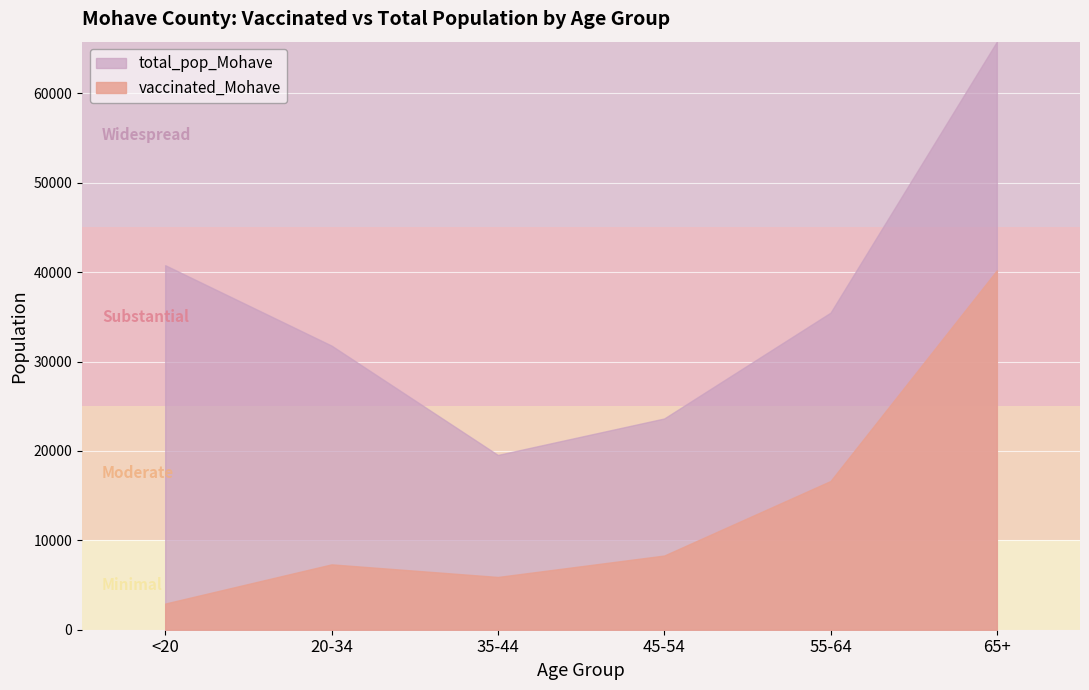

True or false: total_pop_Mohave and vaccinated_Mohave intersect in this chart.

False